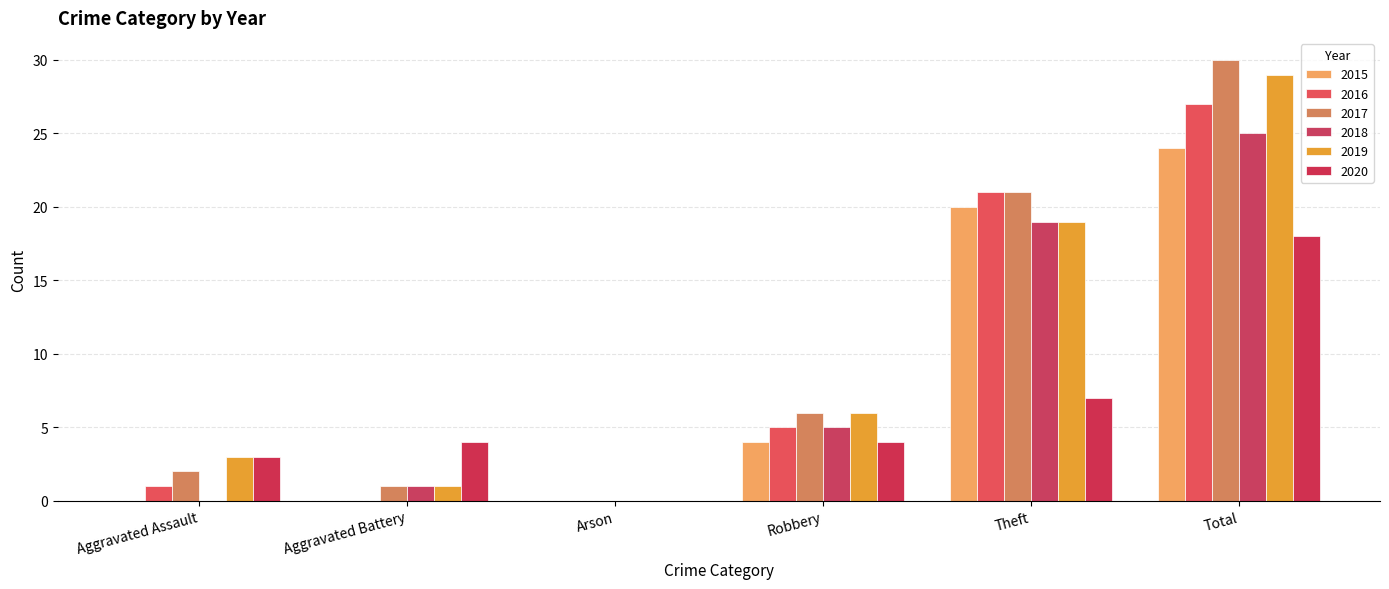

Reading left to right, what are all the values shown in this chart?

2015: Aggravated Assault=0	Aggravated Battery=0	Arson=0	Robbery=4	Theft=20	Total=24
2016: Aggravated Assault=1	Aggravated Battery=0	Arson=0	Robbery=5	Theft=21	Total=27
2017: Aggravated Assault=2	Aggravated Battery=1	Arson=0	Robbery=6	Theft=21	Total=30
2018: Aggravated Assault=0	Aggravated Battery=1	Arson=0	Robbery=5	Theft=19	Total=25
2019: Aggravated Assault=3	Aggravated Battery=1	Arson=0	Robbery=6	Theft=19	Total=29
2020: Aggravated Assault=3	Aggravated Battery=4	Arson=0	Robbery=4	Theft=7	Total=18